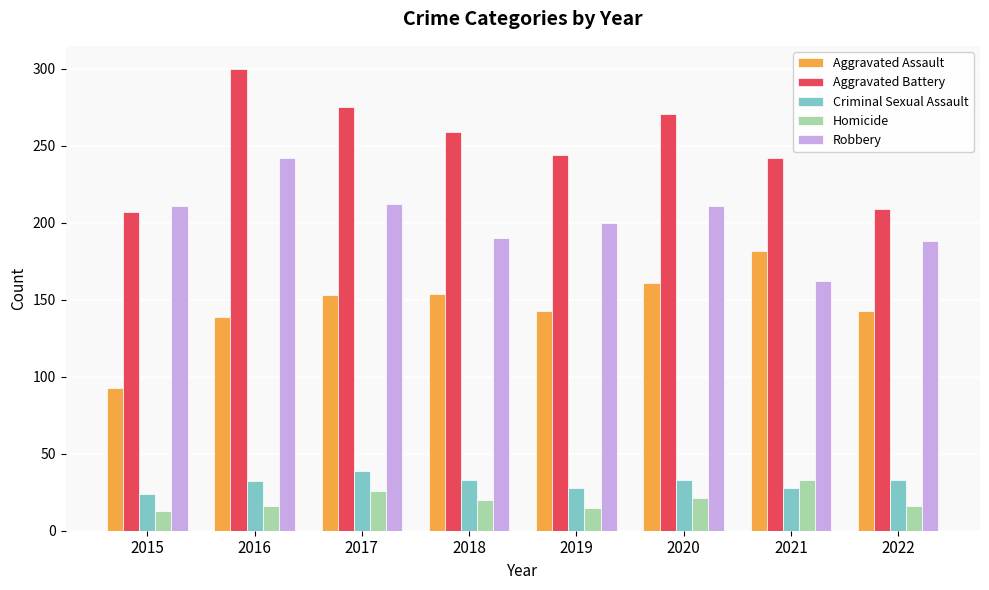

Which series has the largest total across all categories?

Aggravated Battery